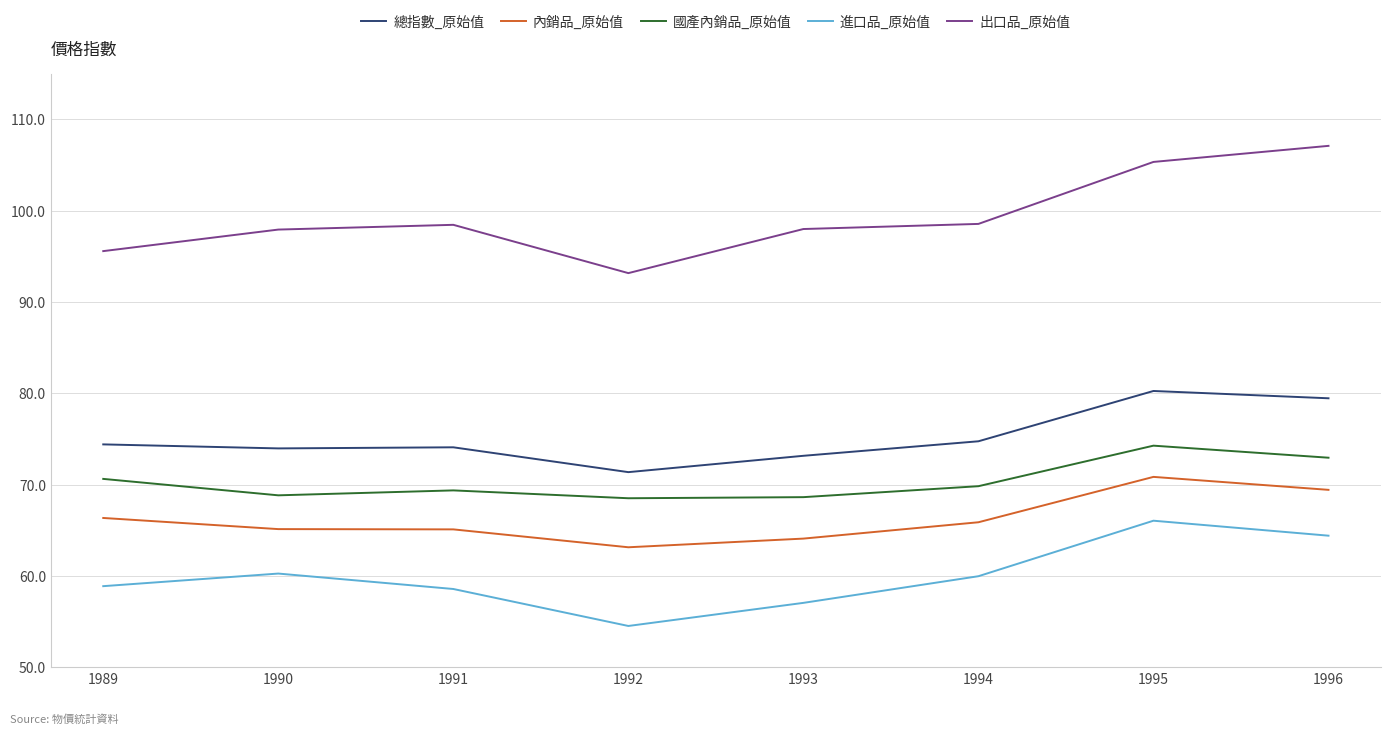

How many lines are shown in the chart?

5